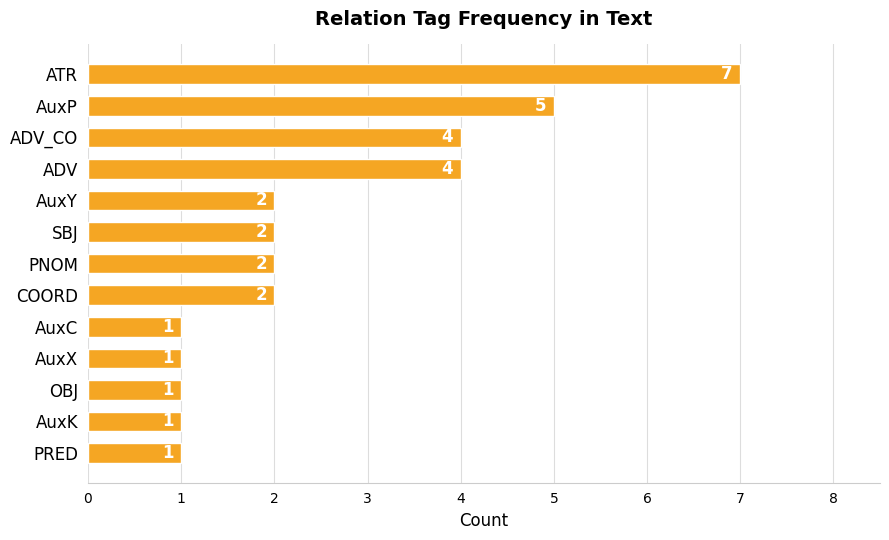

What is the difference between the second highest and minimum values?

4